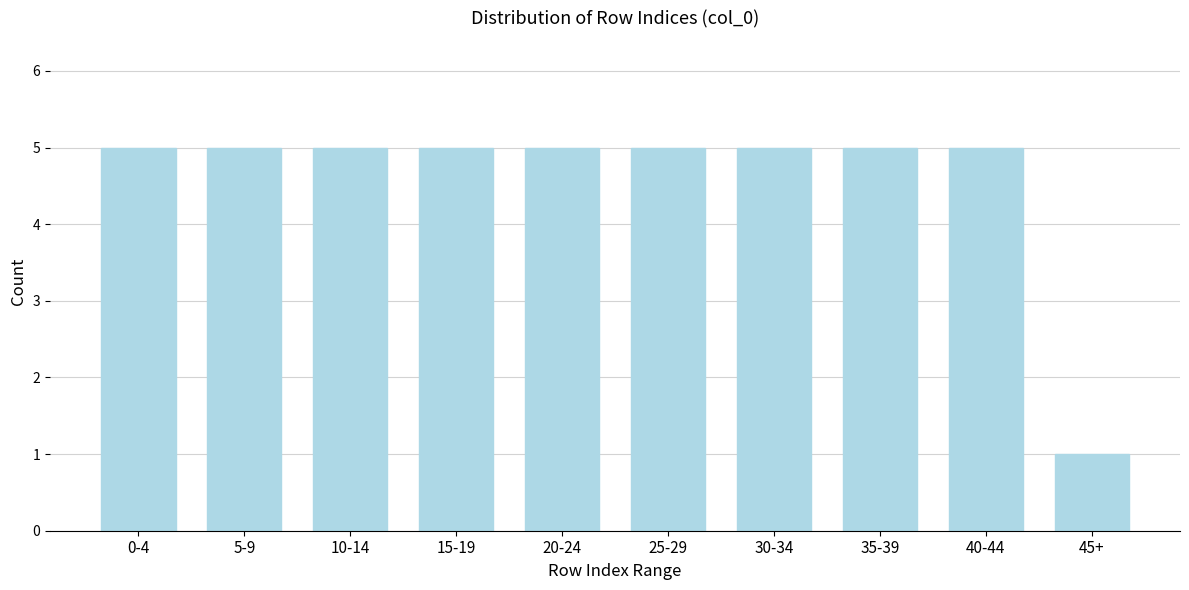

Reading right to left, transcribe all the data shown in this chart.

1	5	5	5	5	5	5	5	5	5